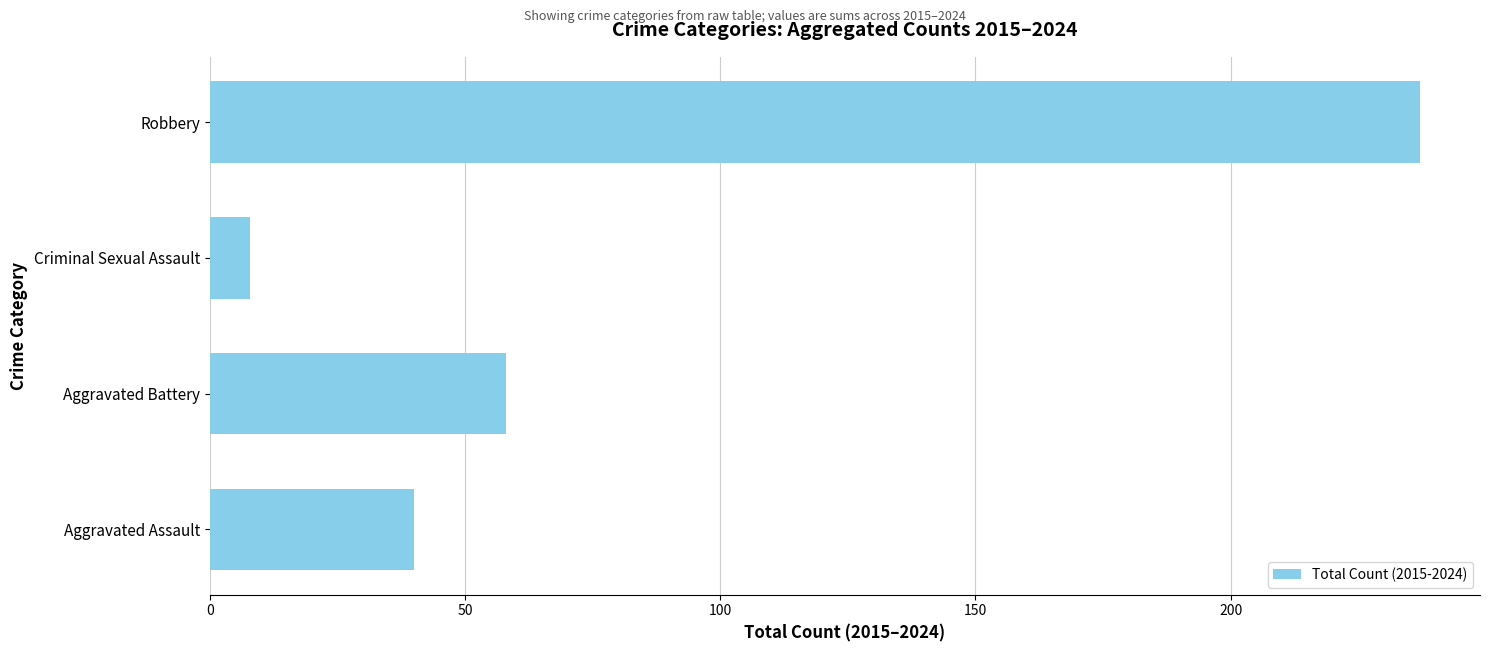

What is the sum of all values?

343